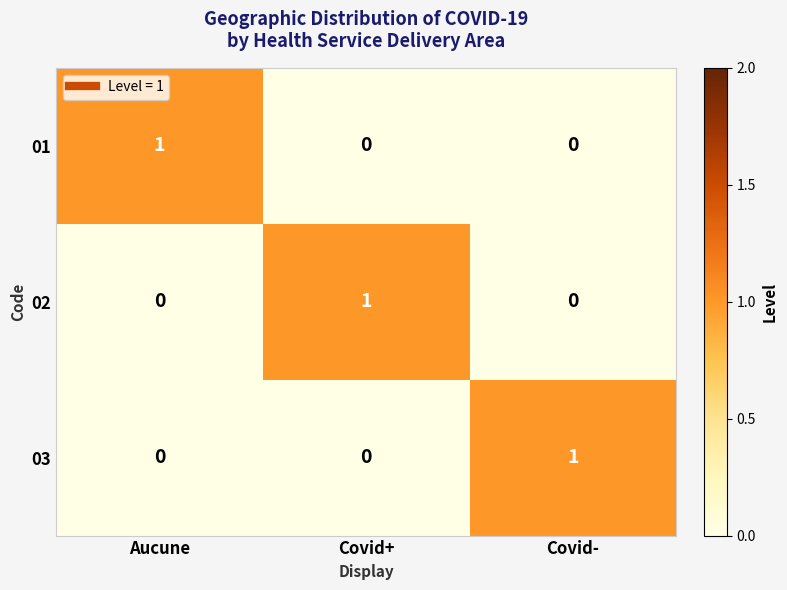

Which category has the highest value in the 01 series?

Aucune